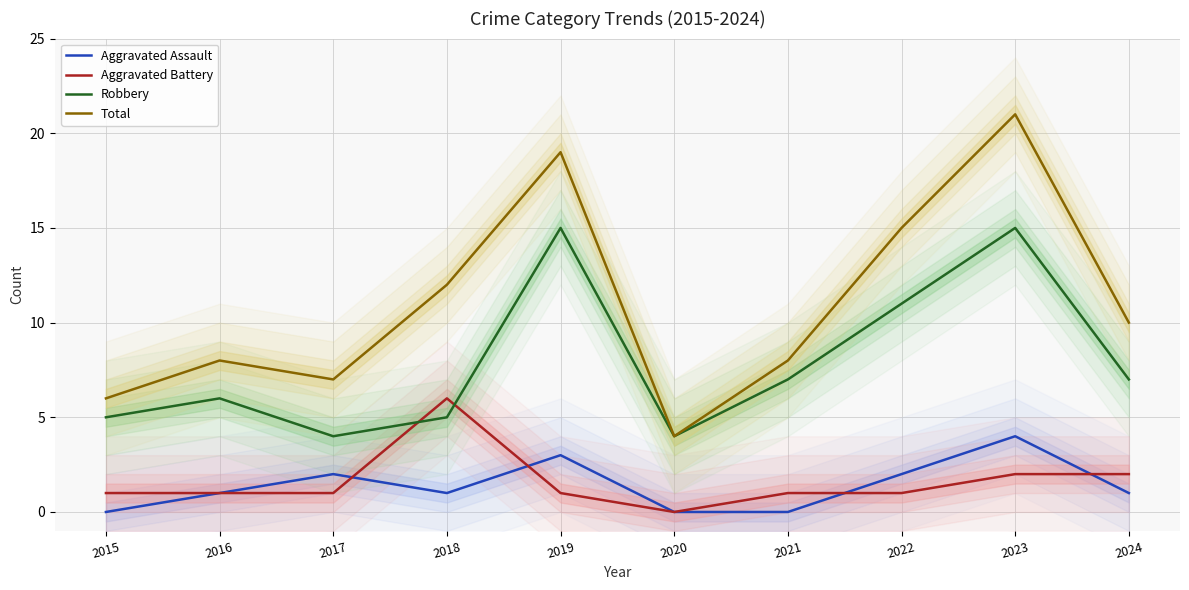

True or false: Aggravated Assault has more than 1 interior local peaks.

True